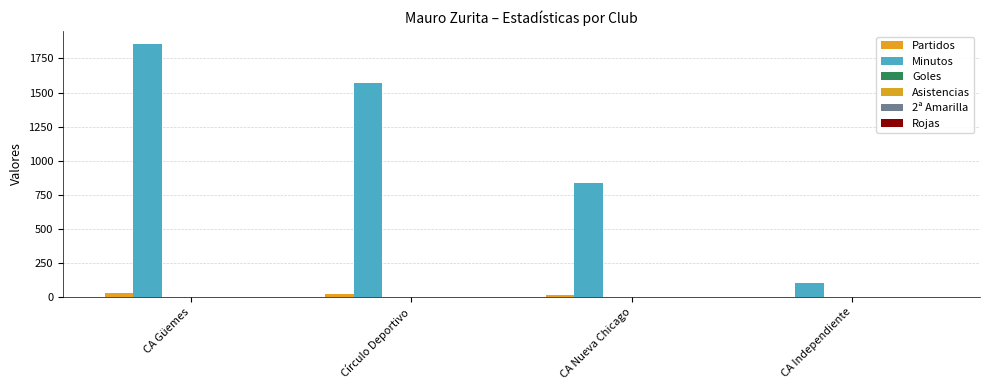

Are the bars horizontal?

No